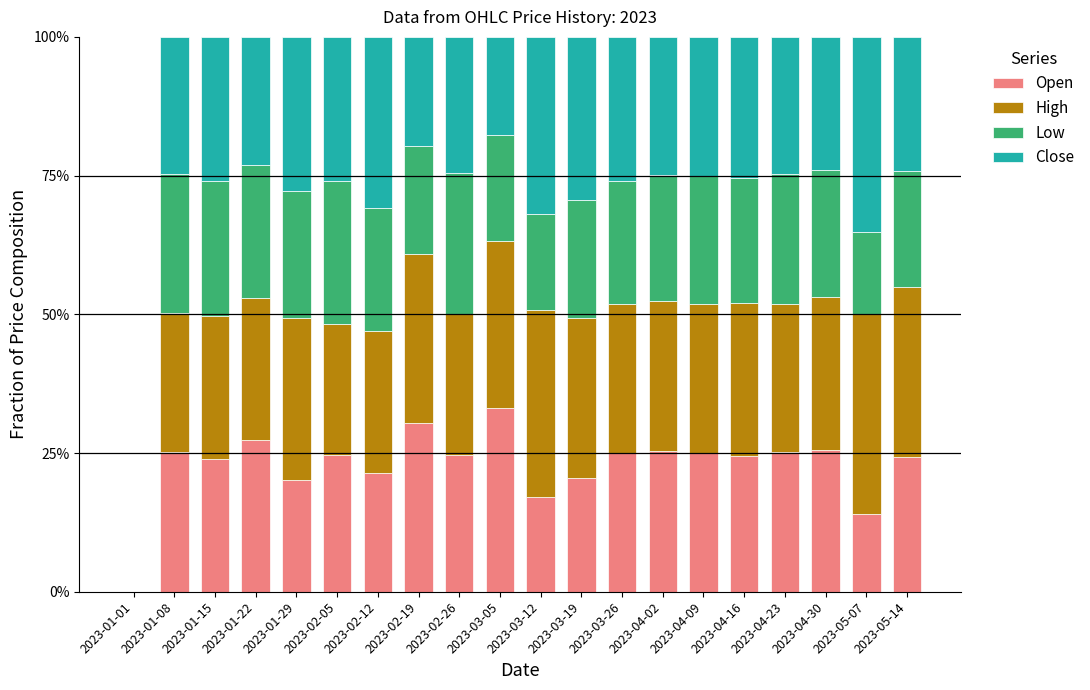

What are all the series names shown in the legend?

Open, High, Low, Close